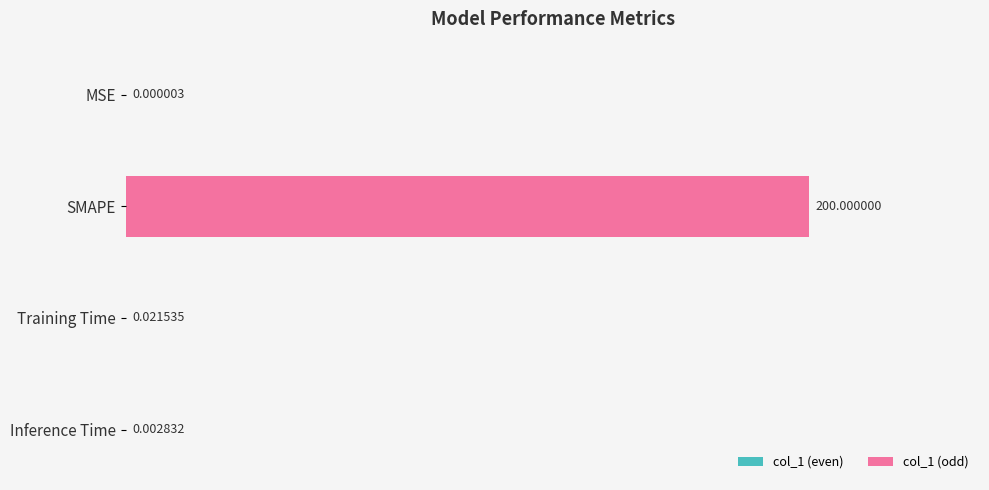

At which label is the value closest to 100?

Training Time